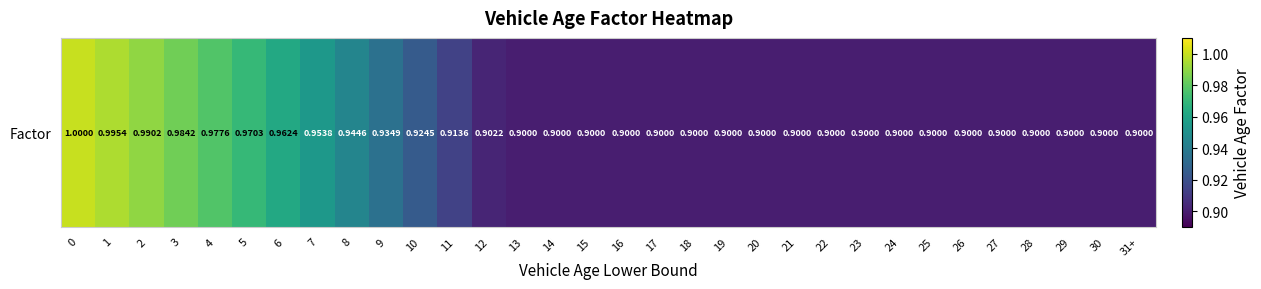

The chart shows a value of 0.6 at 20. True or false?

False